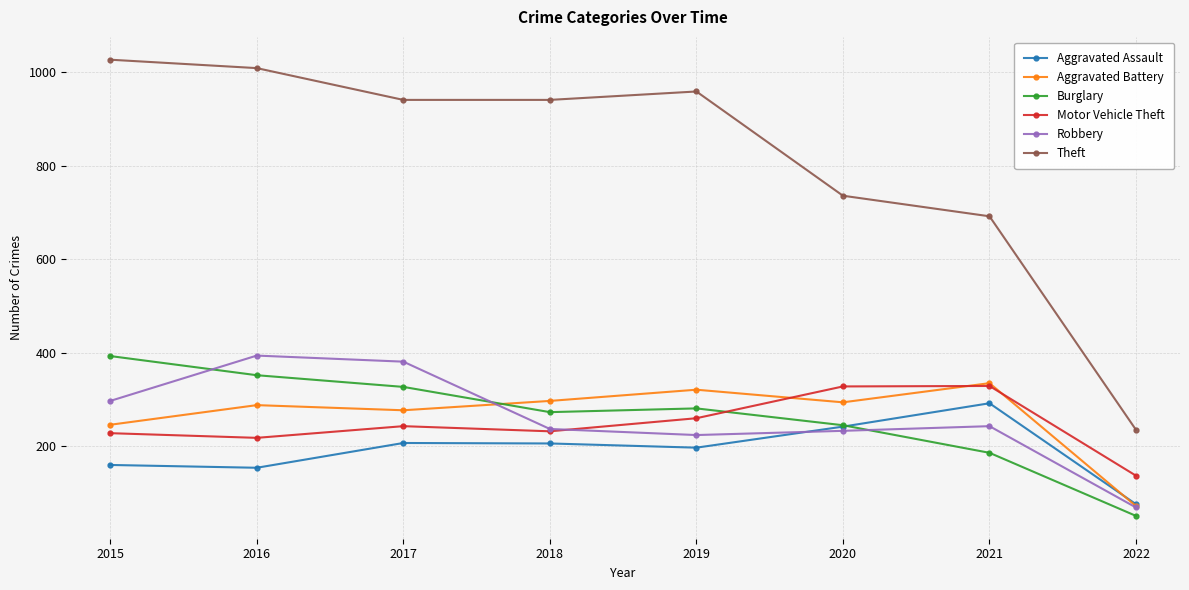

At which label does Theft reach its peak?

2015